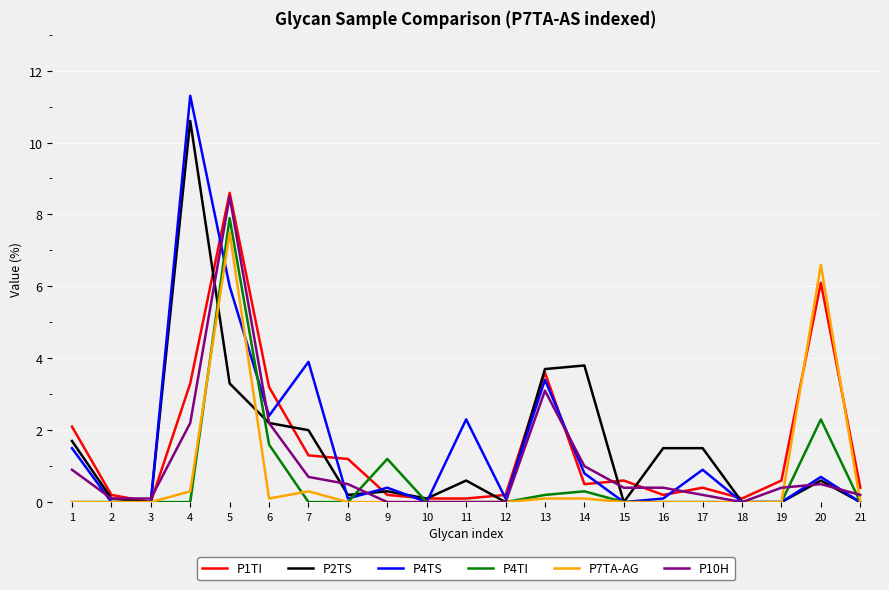

What is the difference between the maximum and minimum values in the P4TS series?

11.3